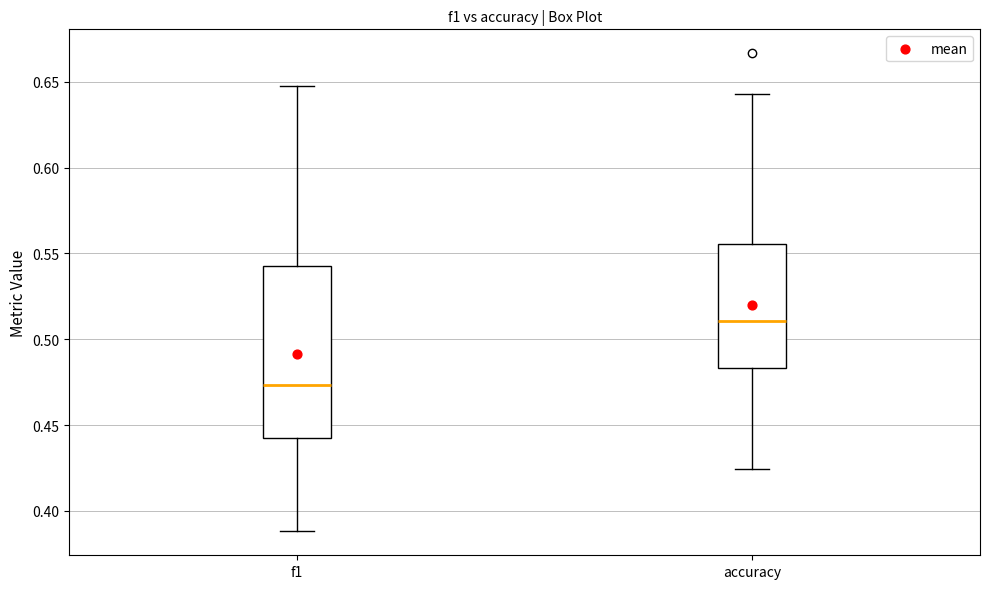

Where does the upper whisker of the box for f1 end on the y-axis? The values are not printed on the chart, so give them approximately, as read against the axis.

0.645